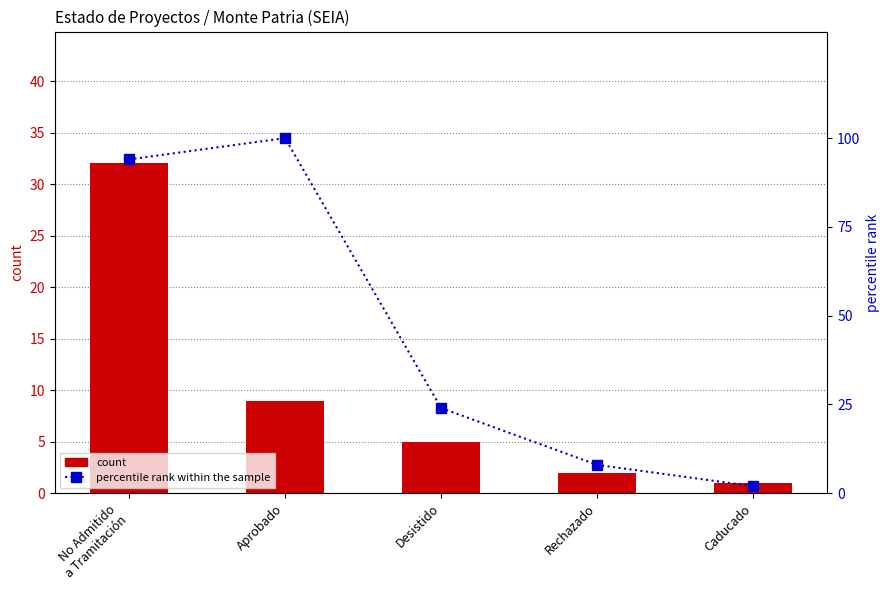

What is the smallest value displayed?

1